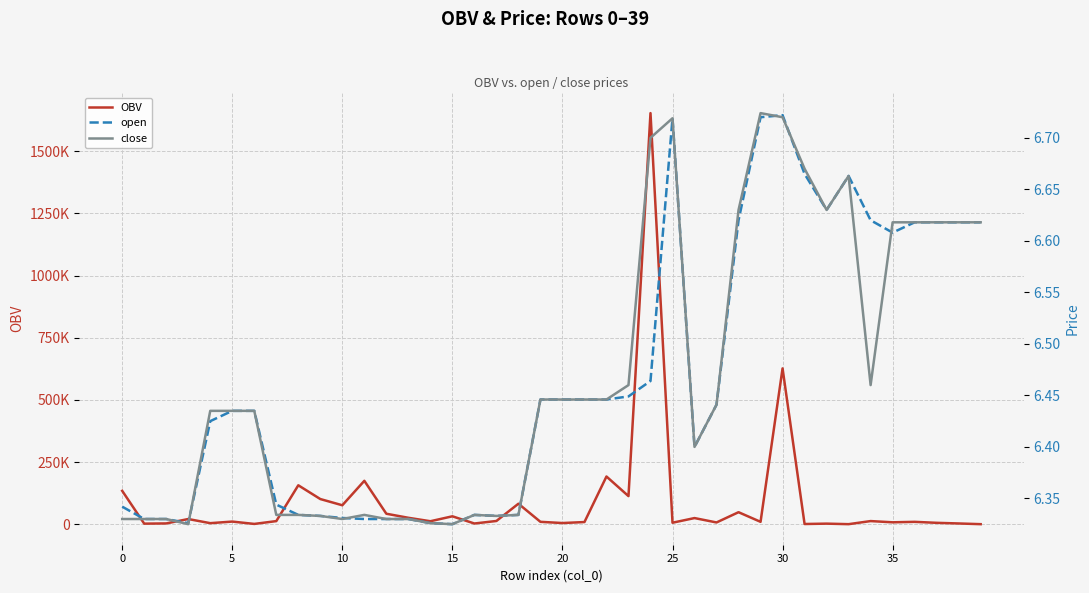

What is the label of the 9th point from the left?

8